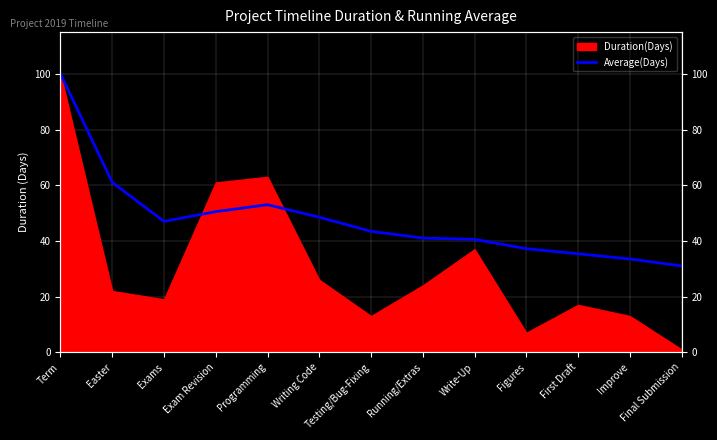

The chart shows a value of 35.4 at First Draft. True or false?

True